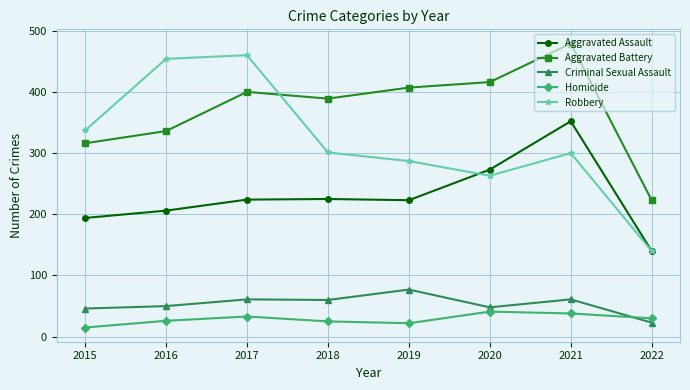

What are all the series names shown in the legend?

Aggravated Assault, Aggravated Battery, Criminal Sexual Assault, Homicide, Robbery